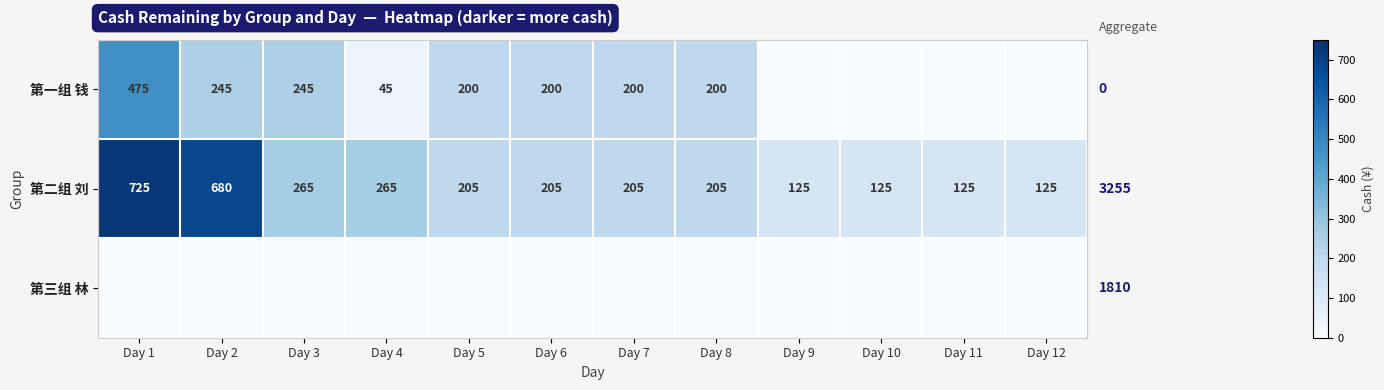

Count the number of categories in the chart.

12